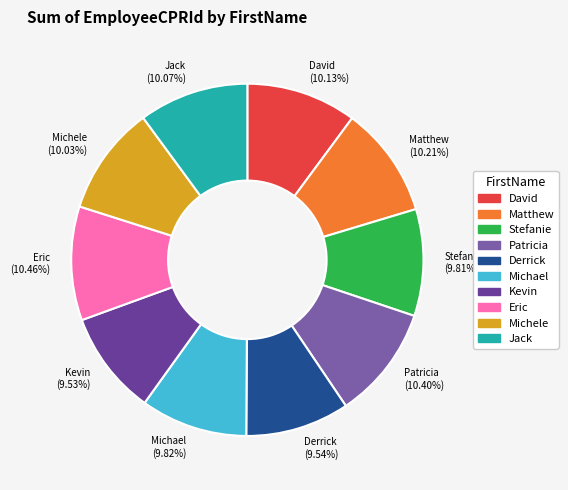

Is there any slice that represents more than half of the pie?

No